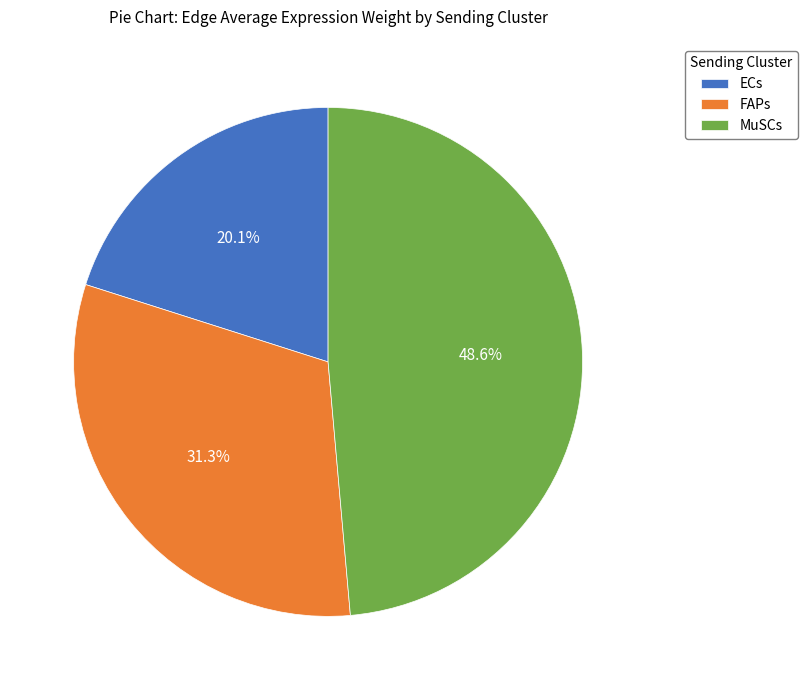

How many segments does this pie chart have?

3